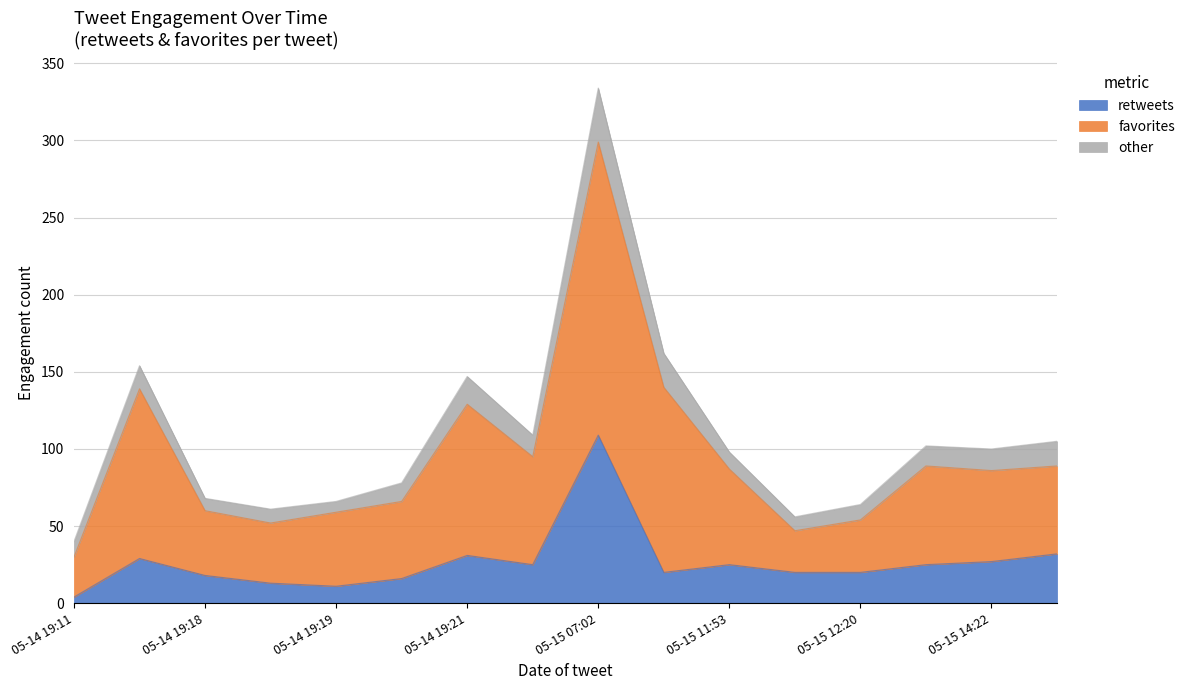

Where is the first local maximum for other?

2015-05-14 19:13